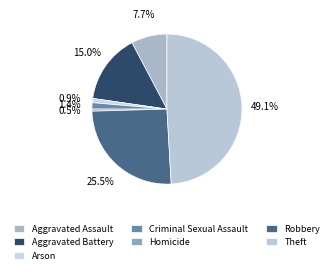

To the nearest percent, what portion does Aggravated Battery represent?

15%